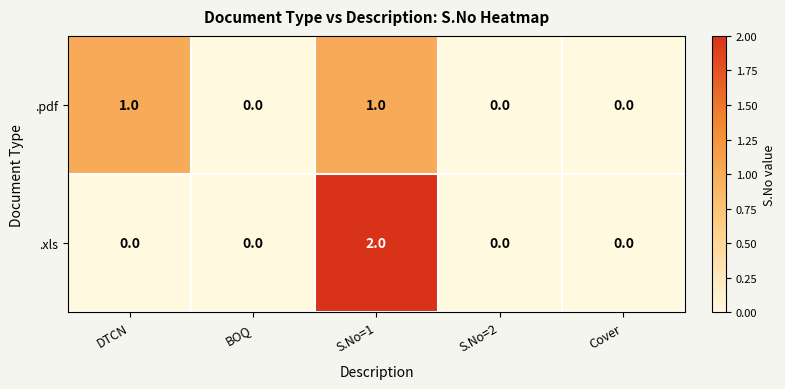

Reading left to right, what are all the values shown in this chart?

.pdf: 1	0	1	0	0
.xls: 0	0	2	0	0